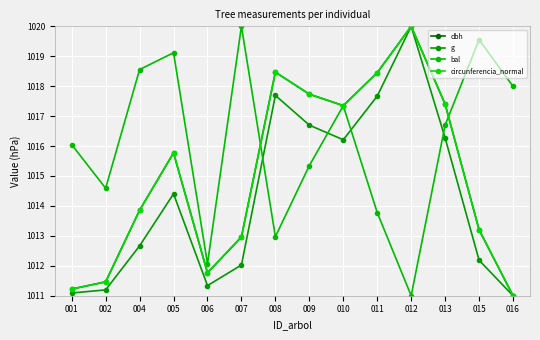

In circunferencia_normal, how many points are higher than both neighbors (excluding endpoints)?

3